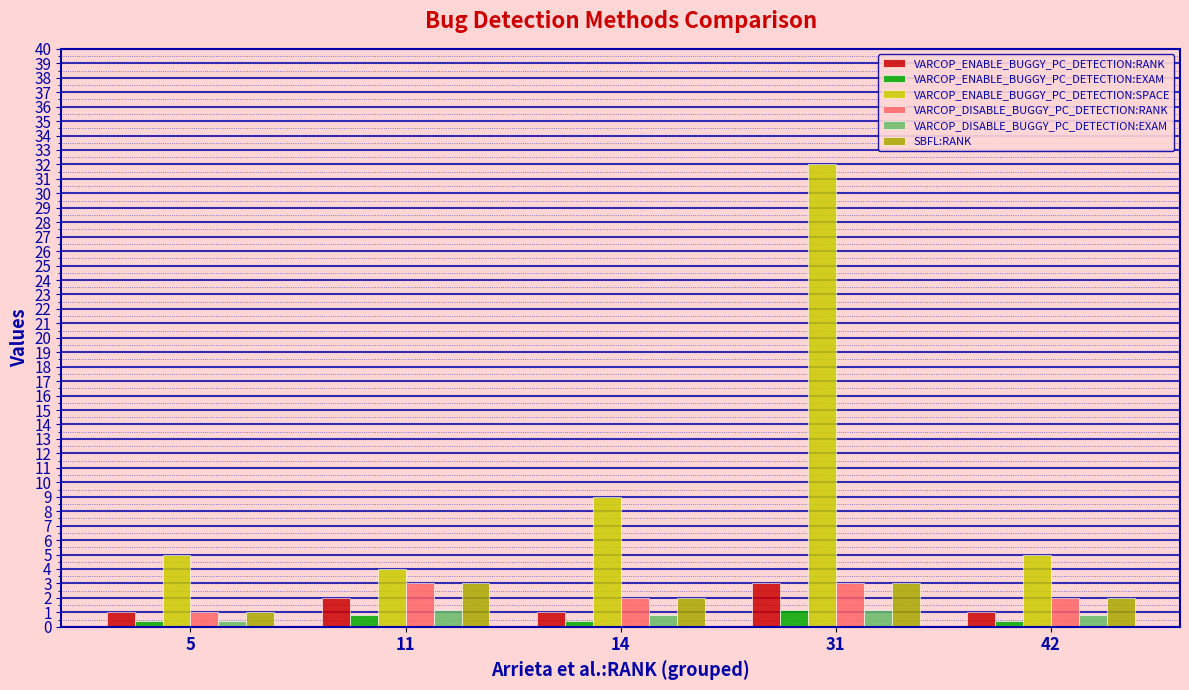

What value does the VARCOP_ENABLE_BUGGY_PC_DETECTION:RANK series have at 31?

3.0